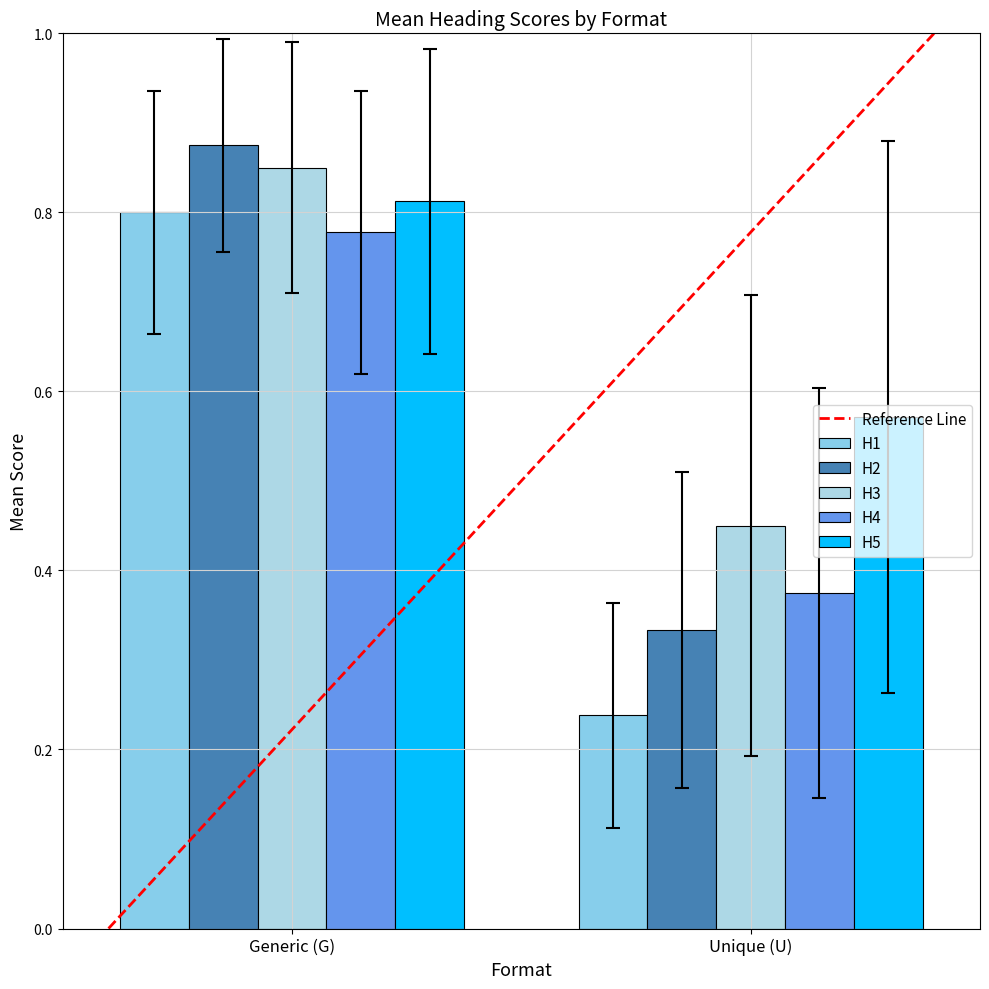

What is the minimum value for H4?

0.4